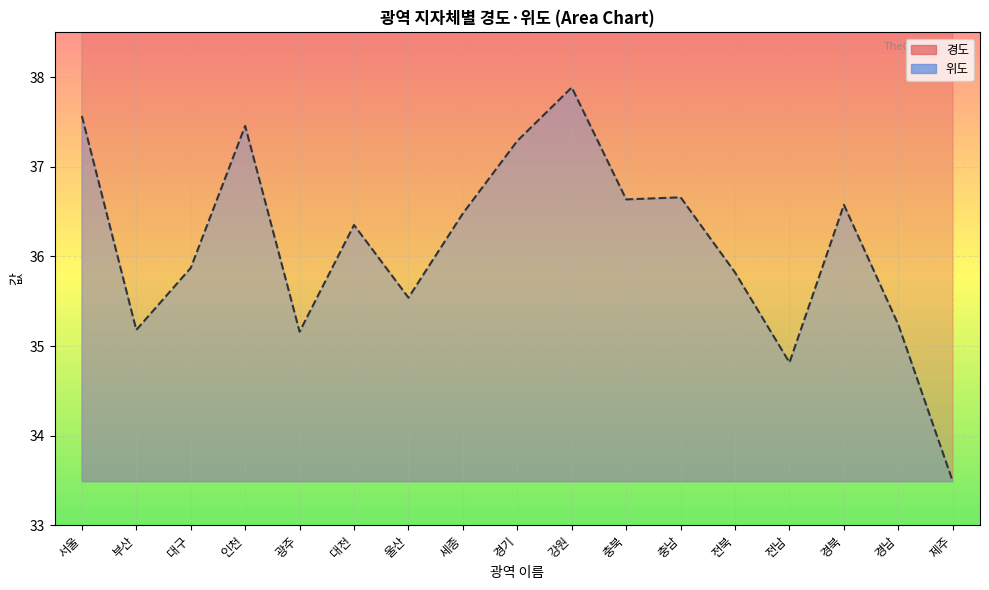

What is the difference between the maximum and second lowest values in the 경도 series?

2.8